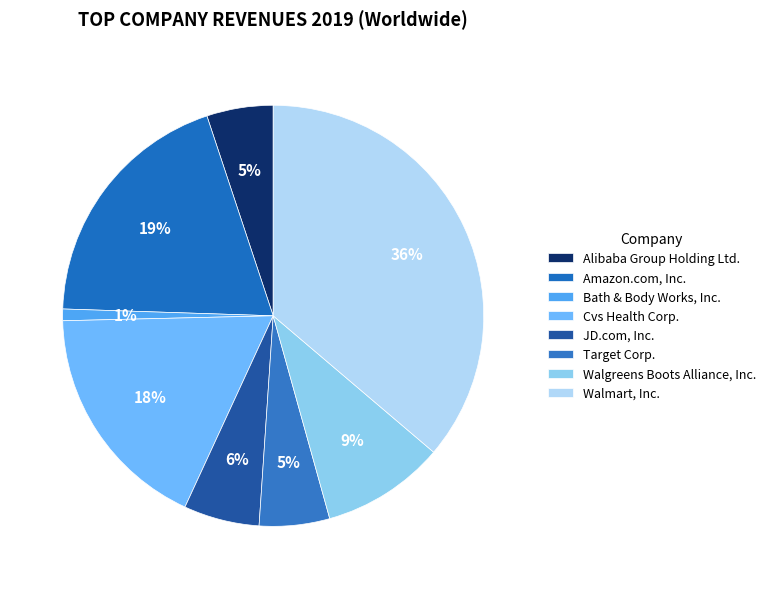

Approximately how many times larger is the value at Alibaba Group Holding Ltd. compared to Bath & Body Works, Inc.?

5.7